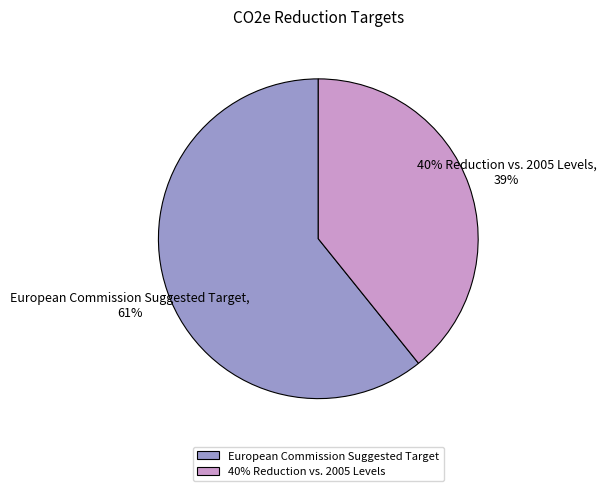

Is 40% Reduction vs. 2005 Levels the majority of the pie?

No